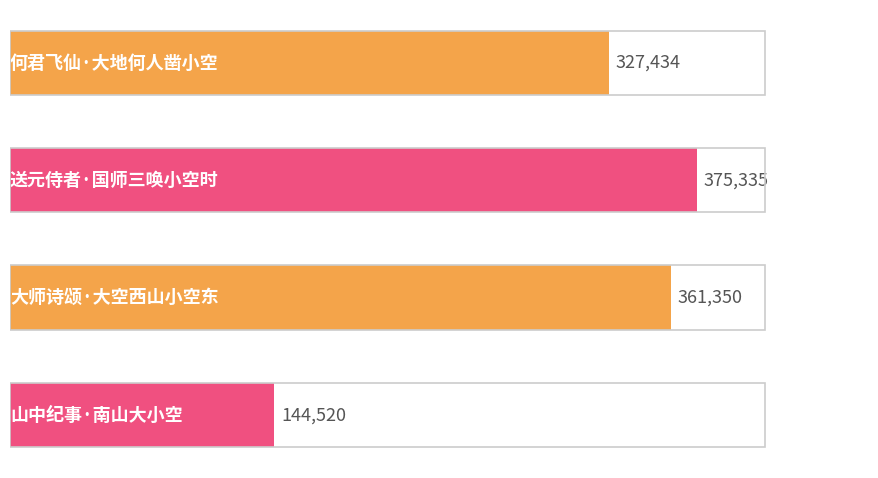

What is the sum of all values?

1208639